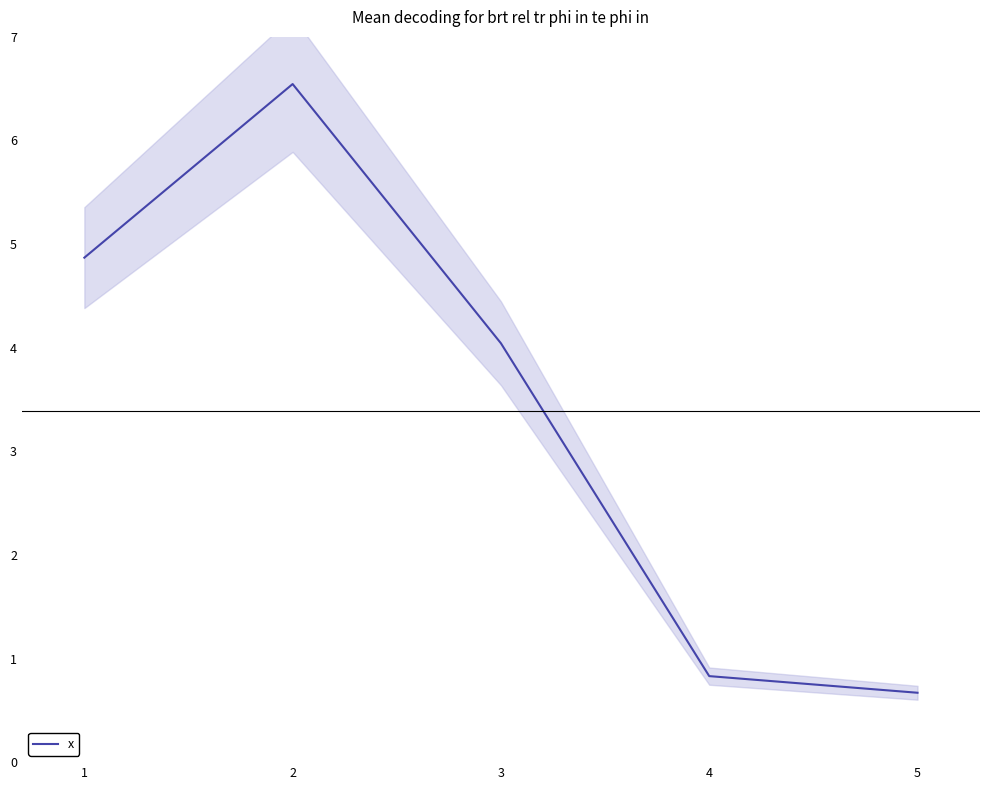

What is the sum of all values?

17.0